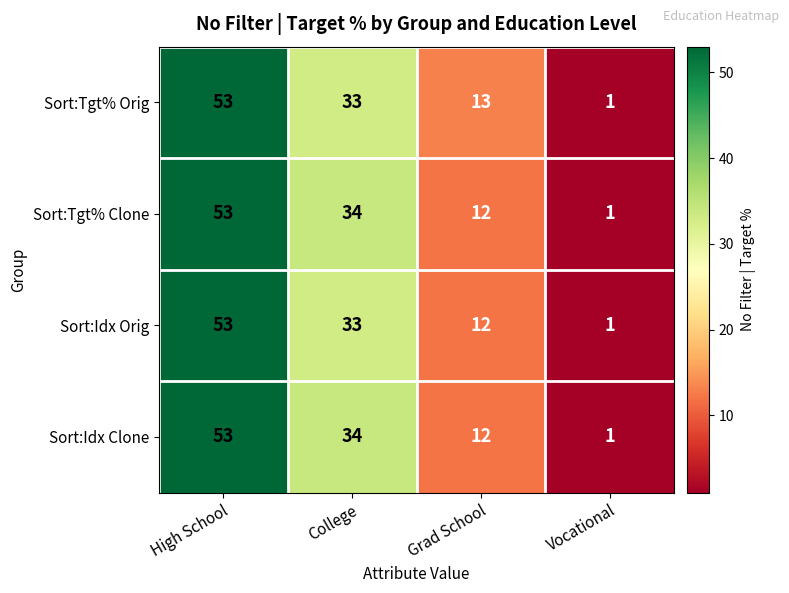

At which label does Sort:Idx Orig first exceed 33?

High School